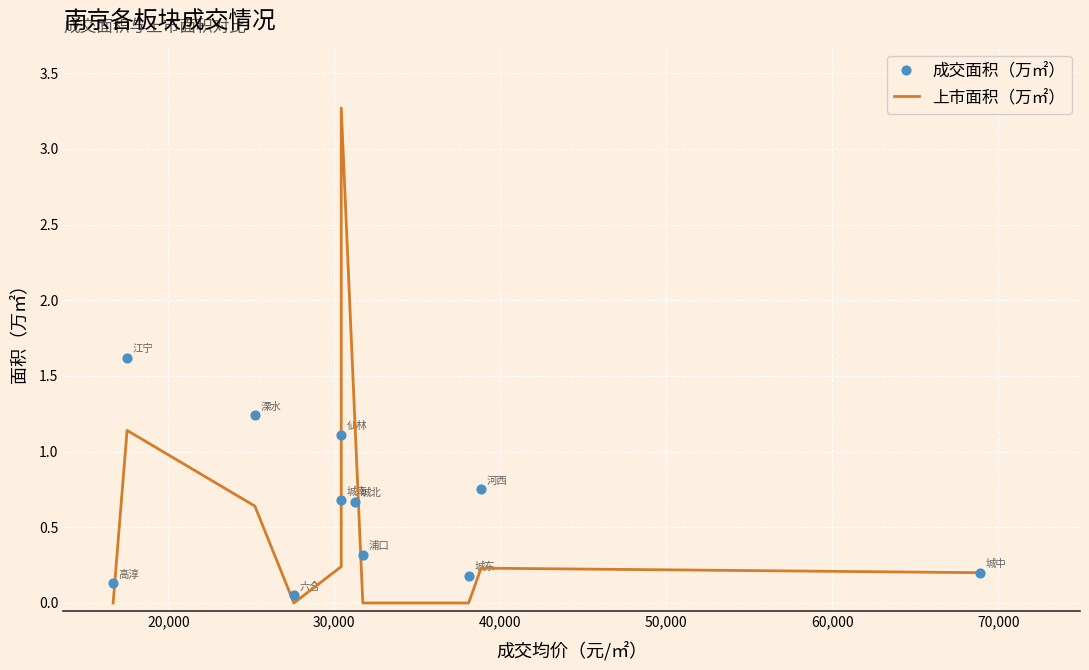

What is the maximum value for 上市面积（万㎡）?

3.3